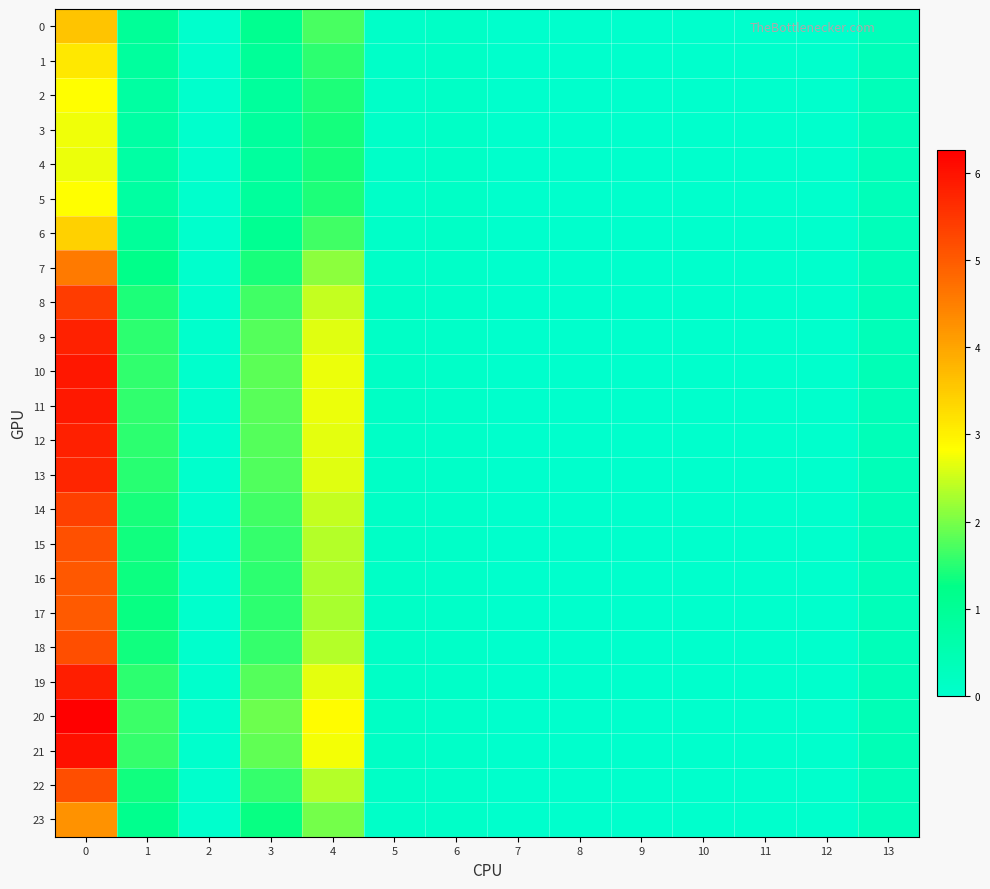

Reading left to right, extract all data points from this chart.

0: 0=3.6	1=1.0	2=0.0	3=1.1	4=1.7	5=0.1	6=0.1	7=0.0	8=0.0	9=0.0	10=0.0	11=0.0	12=0.0	13=0.3
1: 0=3.1	1=0.8	2=0.0	3=1.0	4=1.5	5=0.1	6=0.1	7=0.0	8=0.0	9=0.0	10=0.0	11=0.0	12=0.0	13=0.3
2: 0=2.8	1=0.8	2=0.0	3=0.9	4=1.4	5=0.1	6=0.1	7=0.0	8=0.0	9=0.0	10=0.0	11=0.0	12=0.0	13=0.4
3: 0=2.7	1=0.8	2=0.0	3=0.9	4=1.4	5=0.1	6=0.1	7=0.0	8=0.0	9=0.0	10=0.0	11=0.0	12=0.0	13=0.4
4: 0=2.7	1=0.7	2=0.0	3=0.9	4=1.4	5=0.1	6=0.1	7=0.0	8=0.0	9=0.0	10=0.0	11=0.0	12=0.0	13=0.4
5: 0=2.8	1=0.8	2=0.0	3=0.9	4=1.4	5=0.1	6=0.1	7=0.0	8=0.0	9=0.0	10=0.0	11=0.0	12=0.0	13=0.4
6: 0=3.4	1=0.9	2=0.0	3=1.1	4=1.6	5=0.1	6=0.1	7=0.0	8=0.0	9=0.0	10=0.0	11=0.0	12=0.0	13=0.3
7: 0=4.6	1=1.2	2=0.0	3=1.4	4=2.1	5=0.1	6=0.1	7=0.0	8=0.0	9=0.0	10=0.0	11=0.0	12=0.0	13=0.3
8: 0=5.4	1=1.4	2=0.0	3=1.7	4=2.5	5=0.1	6=0.1	7=0.0	8=0.0	9=0.0	10=0.0	11=0.0	12=0.0	13=0.4
9: 0=5.8	1=1.5	2=0.0	3=1.8	4=2.6	5=0.1	6=0.1	7=0.0	8=0.0	9=0.0	10=0.0	11=0.0	12=0.0	13=0.4
10: 0=5.9	1=1.6	2=0.0	3=1.8	4=2.7	5=0.1	6=0.1	7=0.0	8=0.0	9=0.0	10=0.0	11=0.0	12=0.0	13=0.4
11: 0=5.9	1=1.5	2=0.0	3=1.8	4=2.7	5=0.1	6=0.1	7=0.0	8=0.0	9=0.0	10=0.0	11=0.0	12=0.0	13=0.4
12: 0=5.8	1=1.5	2=0.0	3=1.8	4=2.6	5=0.1	6=0.1	7=0.0	8=0.0	9=0.0	10=0.0	11=0.0	12=0.0	13=0.4
13: 0=5.7	1=1.5	2=0.0	3=1.8	4=2.6	5=0.1	6=0.1	7=0.0	8=0.0	9=0.0	10=0.0	11=0.0	12=0.0	13=0.4
14: 0=5.4	1=1.4	2=0.0	3=1.6	4=2.5	5=0.1	6=0.1	7=0.0	8=0.0	9=0.0	10=0.0	11=0.0	12=0.0	13=0.4
15: 0=5.2	1=1.4	2=0.0	3=1.6	4=2.4	5=0.1	6=0.1	7=0.0	8=0.0	9=0.0	10=0.0	11=0.0	12=0.0	13=0.4
16: 0=5.0	1=1.3	2=0.0	3=1.5	4=2.3	5=0.1	6=0.1	7=0.0	8=0.0	9=0.0	10=0.0	11=0.0	12=0.0	13=0.4
17: 0=5.0	1=1.3	2=0.0	3=1.5	4=2.3	5=0.1	6=0.1	7=0.0	8=0.0	9=0.0	10=0.0	11=0.0	12=0.0	13=0.4
18: 0=5.2	1=1.4	2=0.0	3=1.6	4=2.4	5=0.1	6=0.1	7=0.0	8=0.0	9=0.0	10=0.0	11=0.0	12=0.0	13=0.4
19: 0=5.8	1=1.5	2=0.0	3=1.8	4=2.7	5=0.1	6=0.1	7=0.0	8=0.0	9=0.0	10=0.0	11=0.0	12=0.0	13=0.4
20: 0=6.3	1=1.6	2=0.0	3=1.9	4=2.9	5=0.1	6=0.1	7=0.0	8=0.0	9=0.0	10=0.0	11=0.0	12=0.0	13=0.4
21: 0=6.0	1=1.6	2=0.0	3=1.8	4=2.8	5=0.1	6=0.1	7=0.0	8=0.0	9=0.0	10=0.0	11=0.0	12=0.0	13=0.4
22: 0=5.2	1=1.4	2=0.0	3=1.6	4=2.4	5=0.1	6=0.1	7=0.0	8=0.0	9=0.0	10=0.0	11=0.0	12=0.0	13=0.4
23: 0=4.3	1=1.1	2=0.0	3=1.3	4=2.0	5=0.1	6=0.1	7=0.0	8=0.0	9=0.0	10=0.0	11=0.0	12=0.0	13=0.3